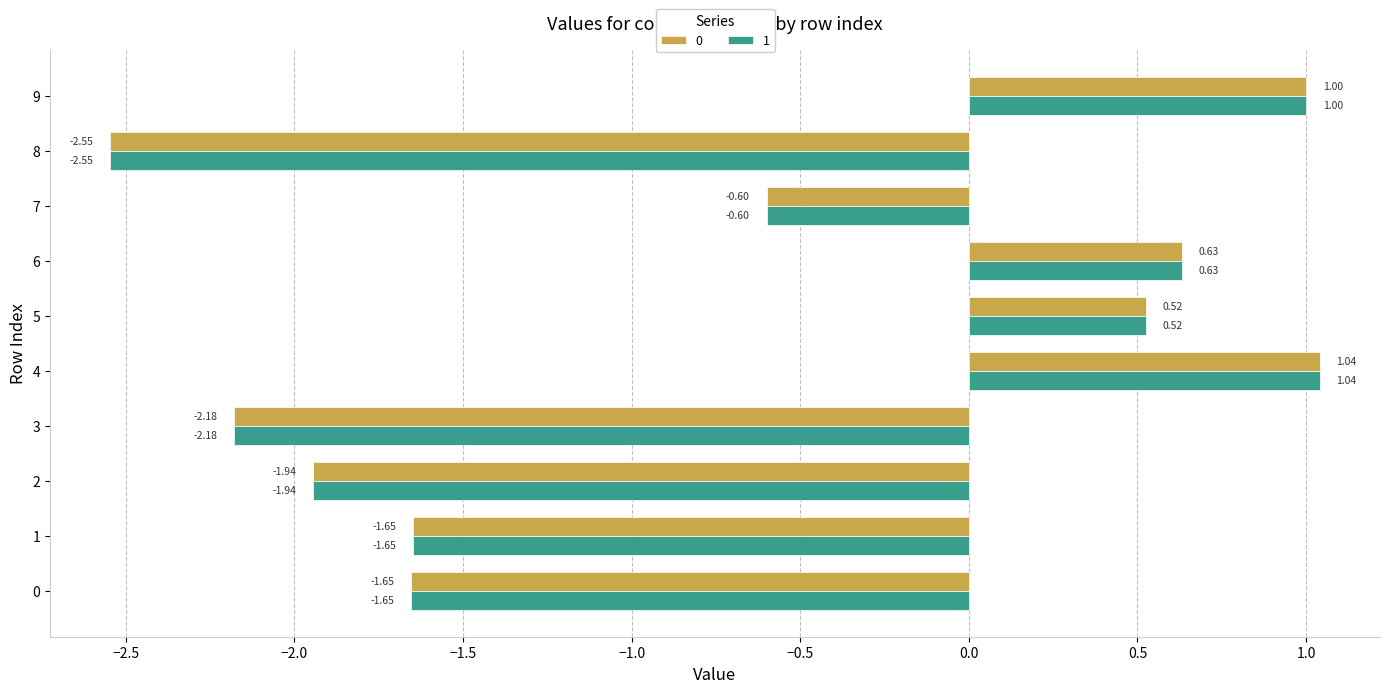

What is the sum of all 1 values?

-7.4